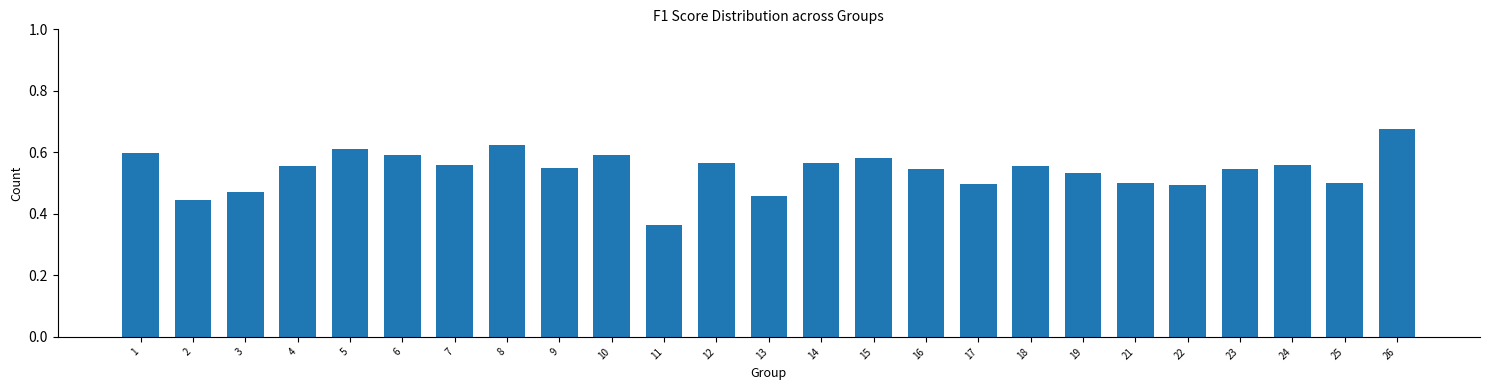

What is the difference between the maximum and minimum values?

0.3